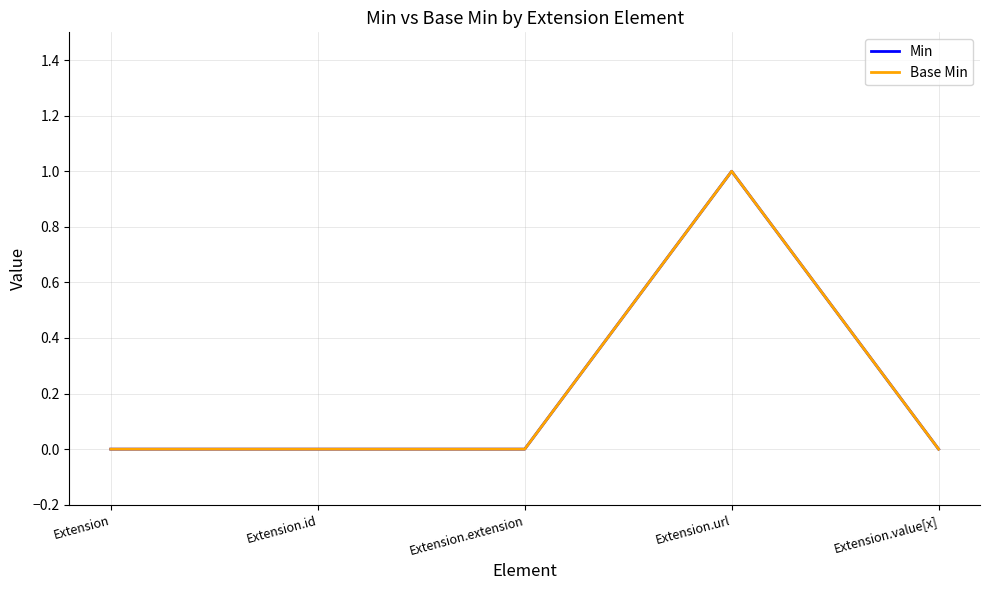

True or false: Min and Base Min cross at least once.

False